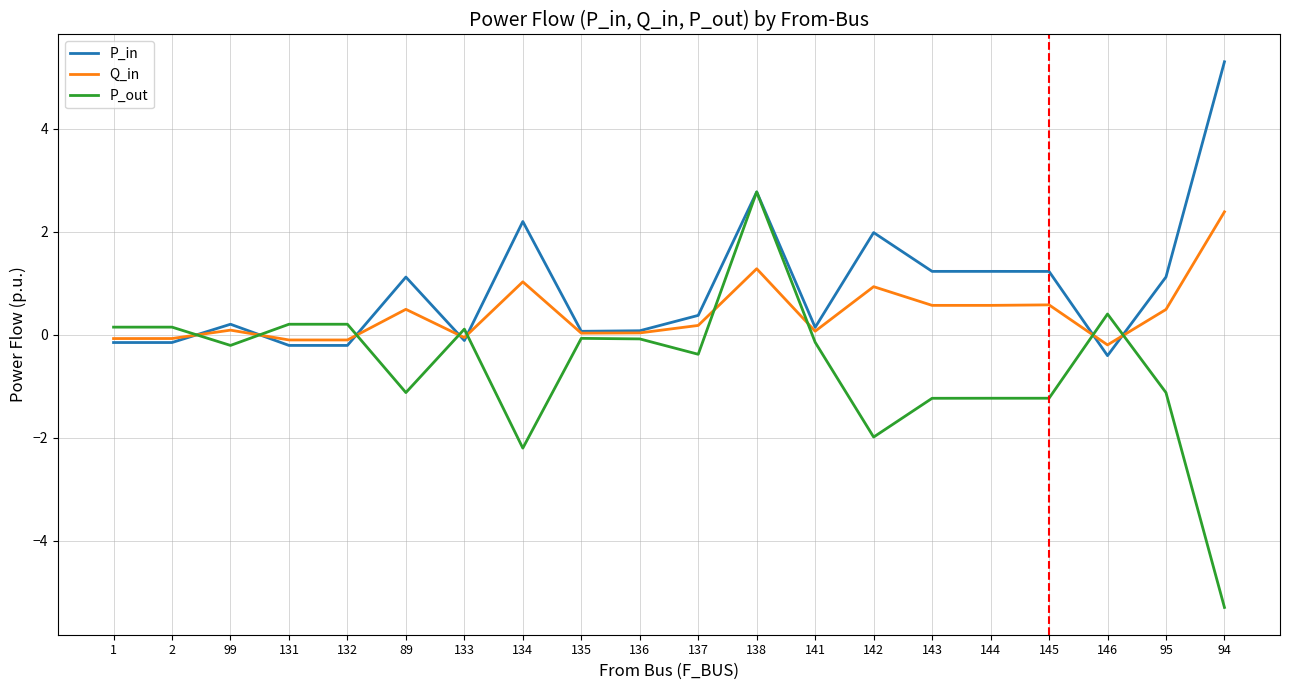

What are all the series names shown in the legend?

P_in, Q_in, P_out